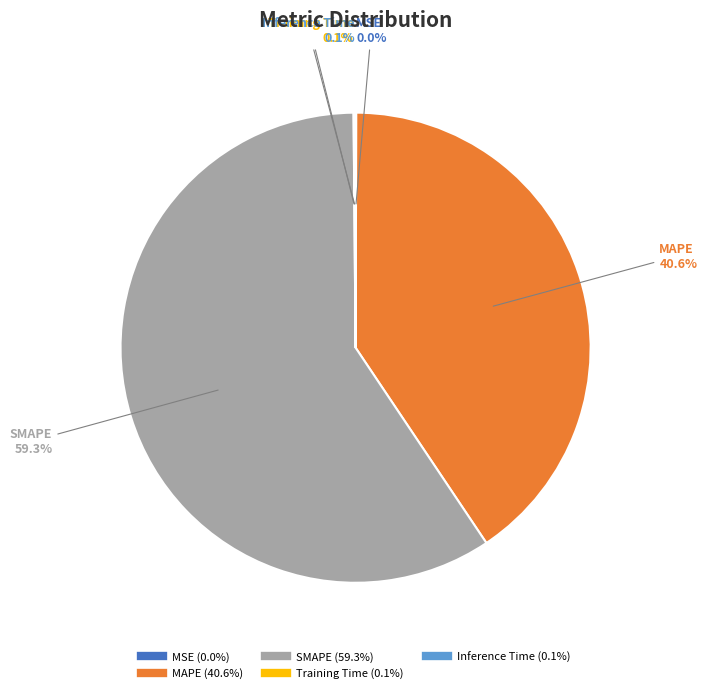

What is the largest slice in the pie chart?

SMAPE